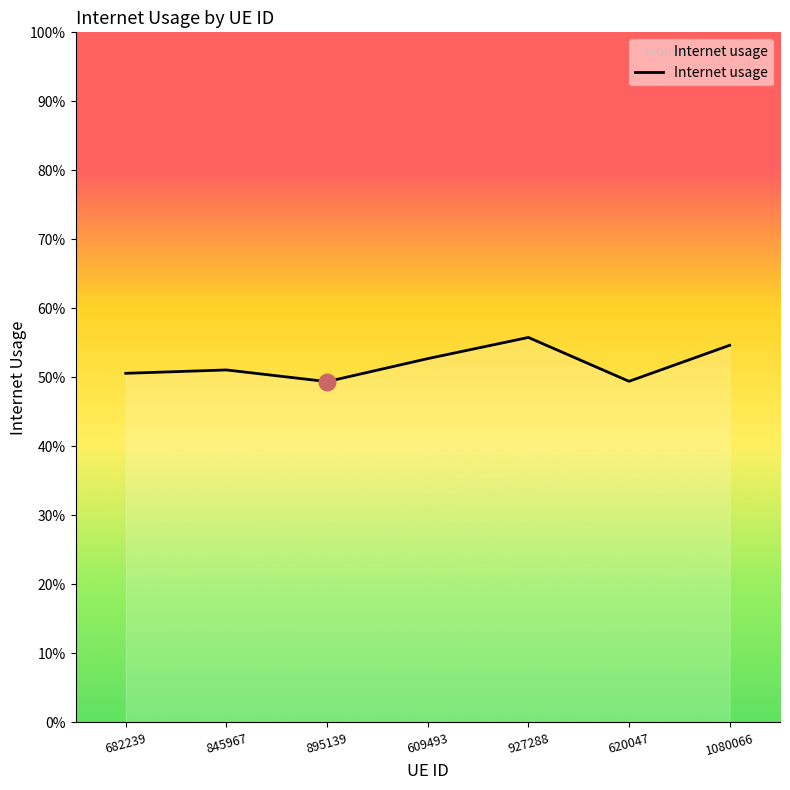

Is this an area chart (filled region under the line)?

Yes